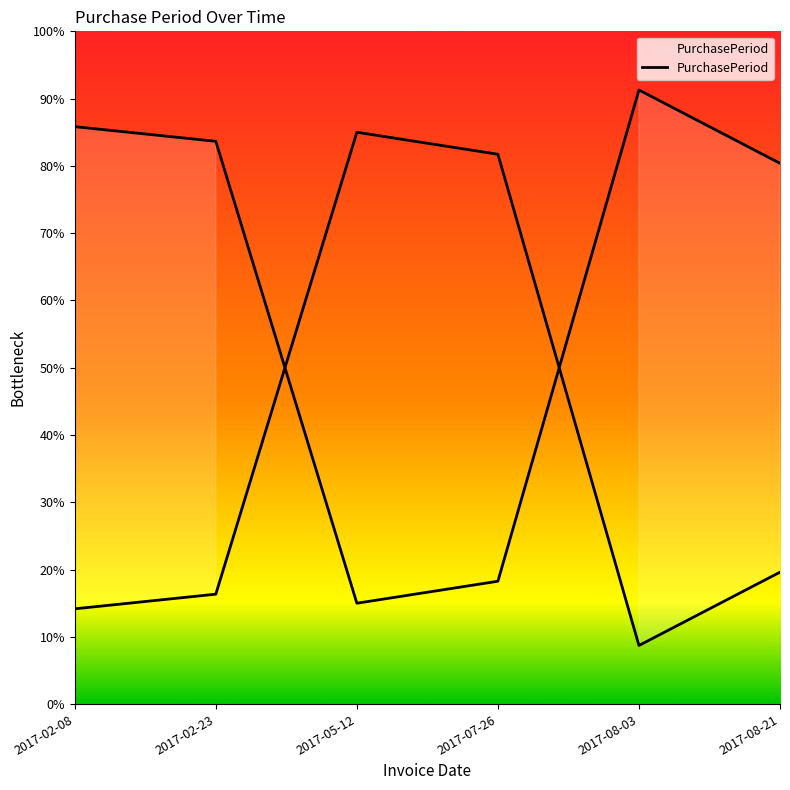

How many points are lower than both their immediate neighbors (excluding endpoints)?

1